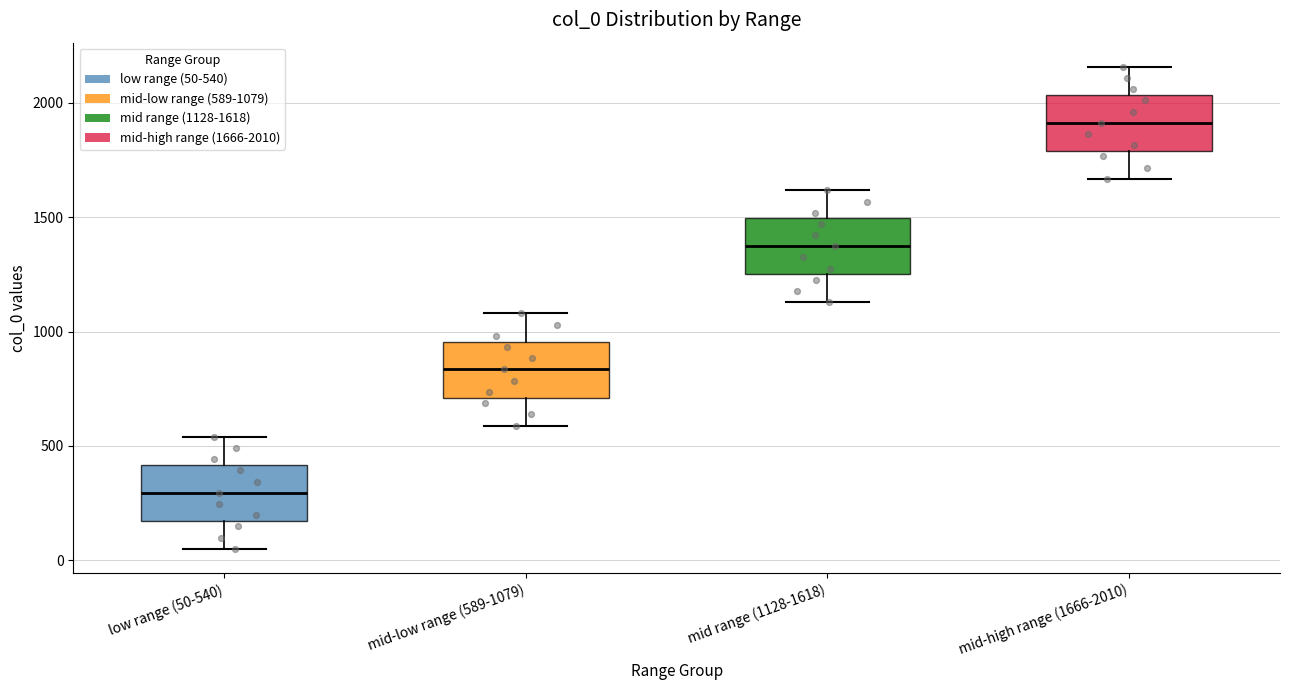

Where is the lower edge of the box for mid-high range (1666-2010) on the y-axis? The values are not printed on the chart, so give them approximately, as read against the axis.

1800